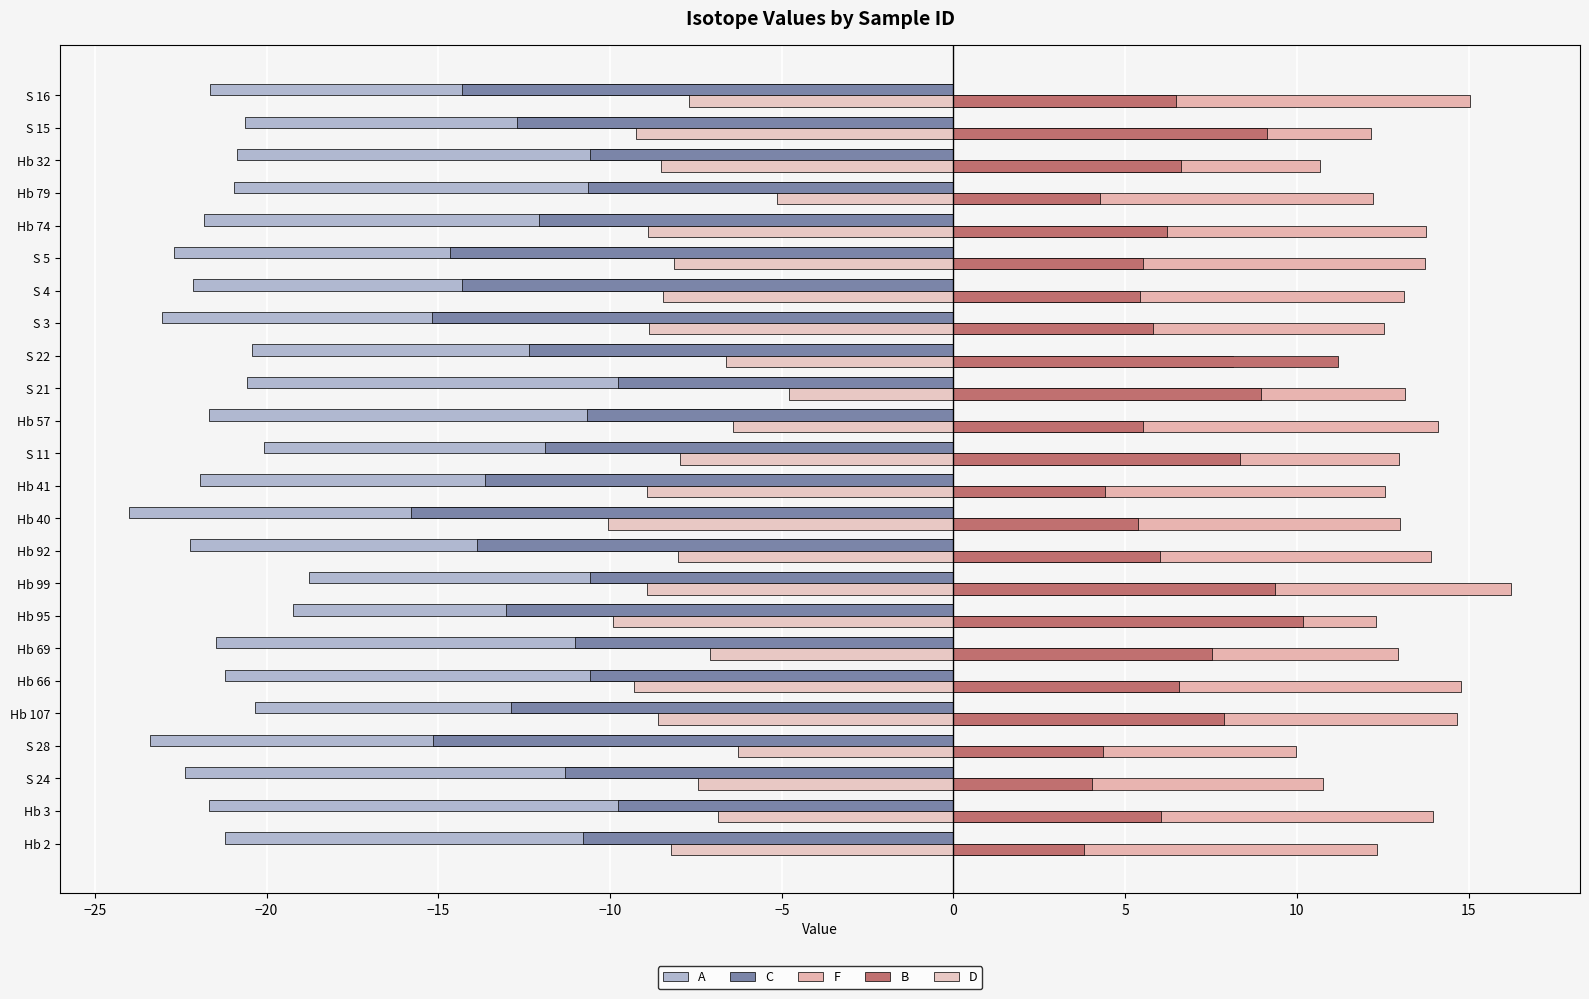

How many data points does each series have?

24